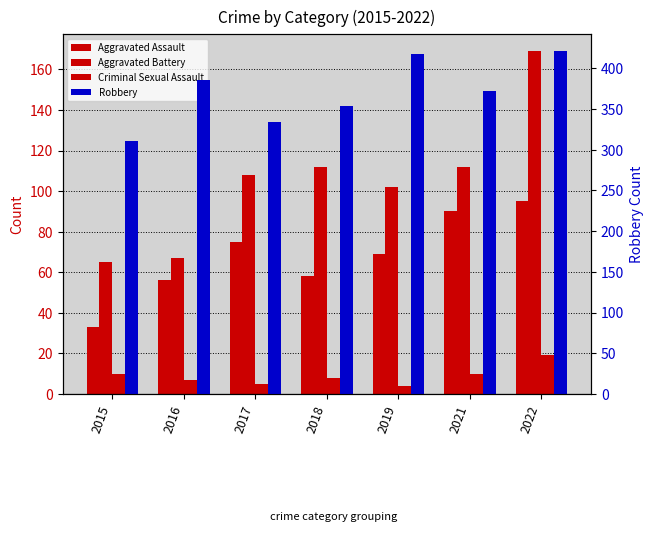

Rank the series at 2022 from lowest to highest value.

Criminal Sexual Assault, Aggravated Assault, Aggravated Battery, Robbery